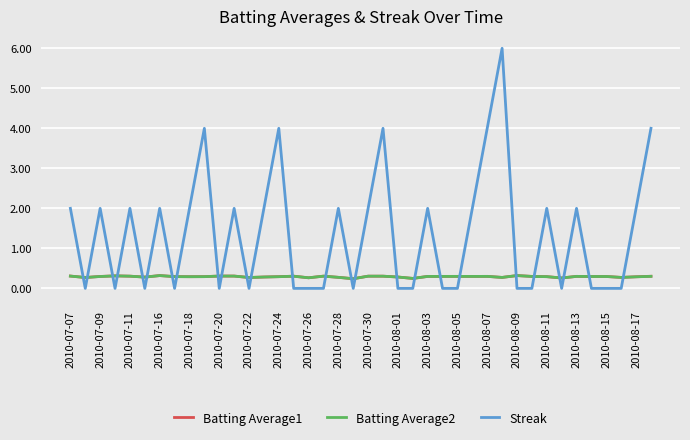

Which series has the widest spread of values?

Streak